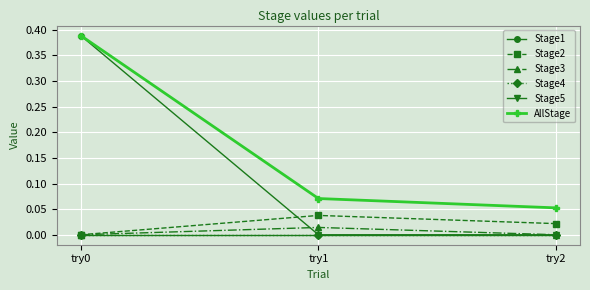

Is this an area chart (filled region under the line)?

No